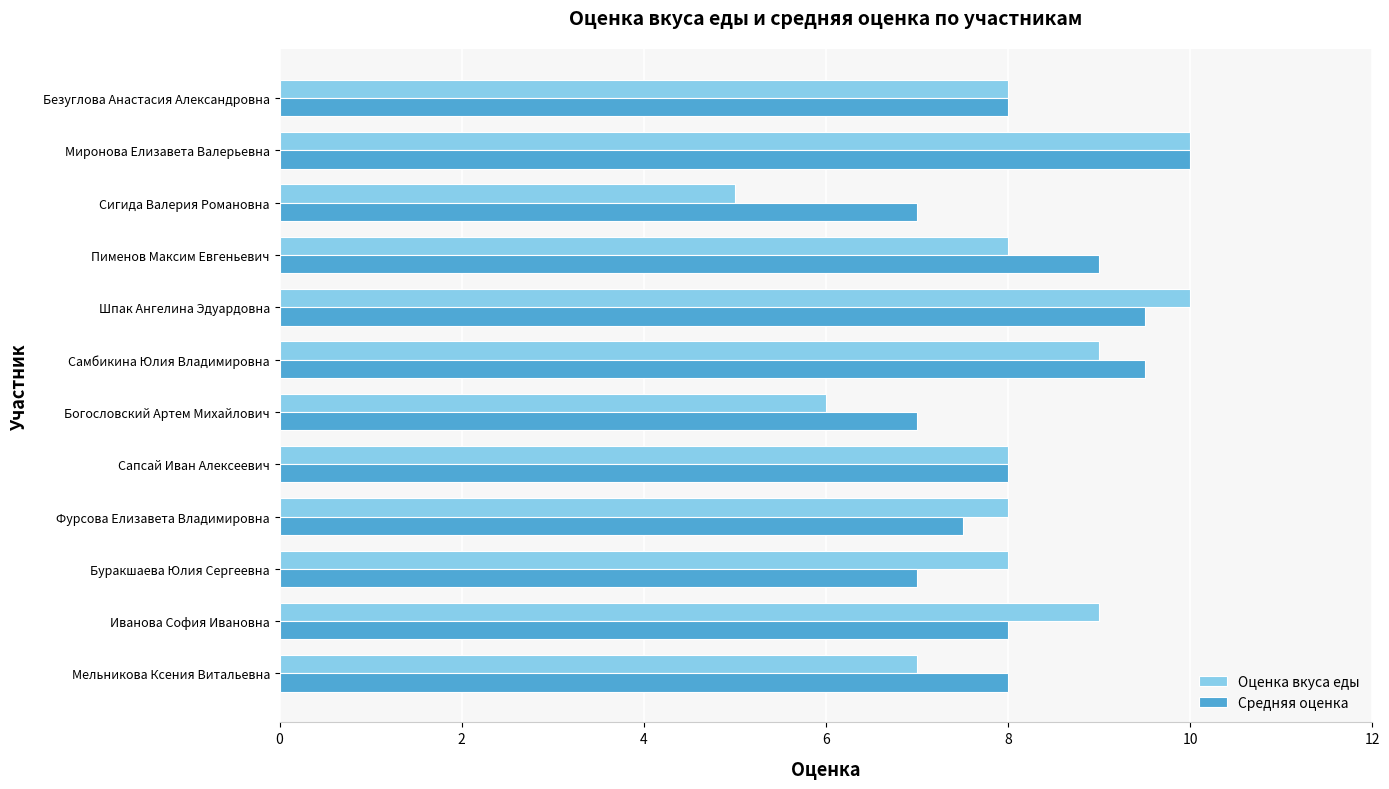

Count the number of categories in the chart.

12